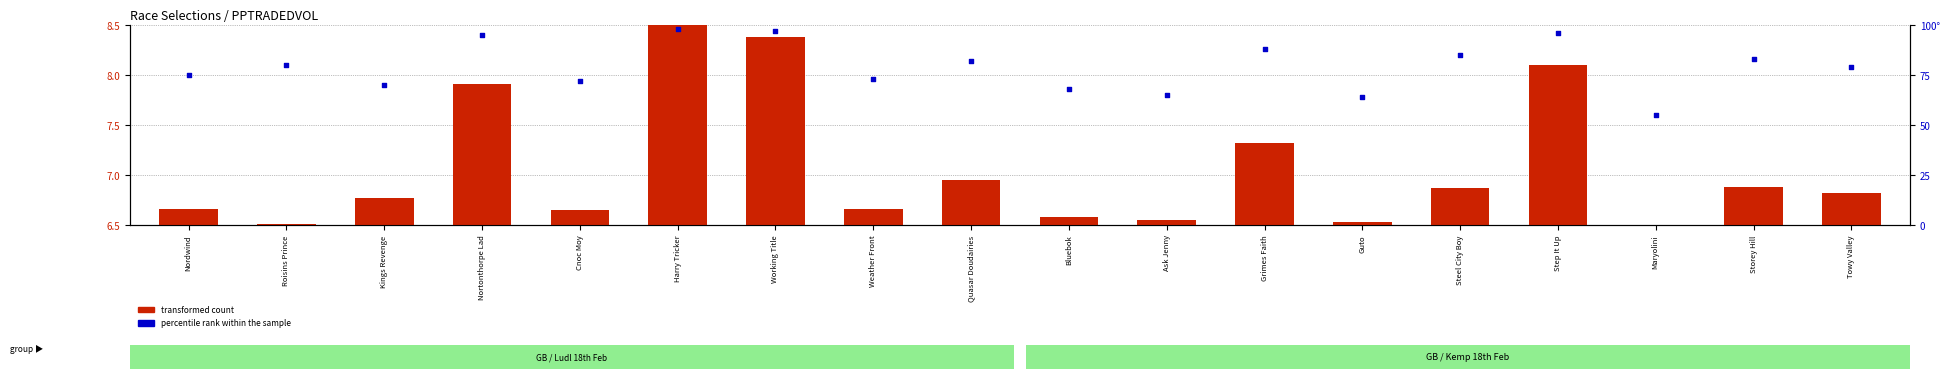

Which series reaches the minimum Y coordinate?

transformed count